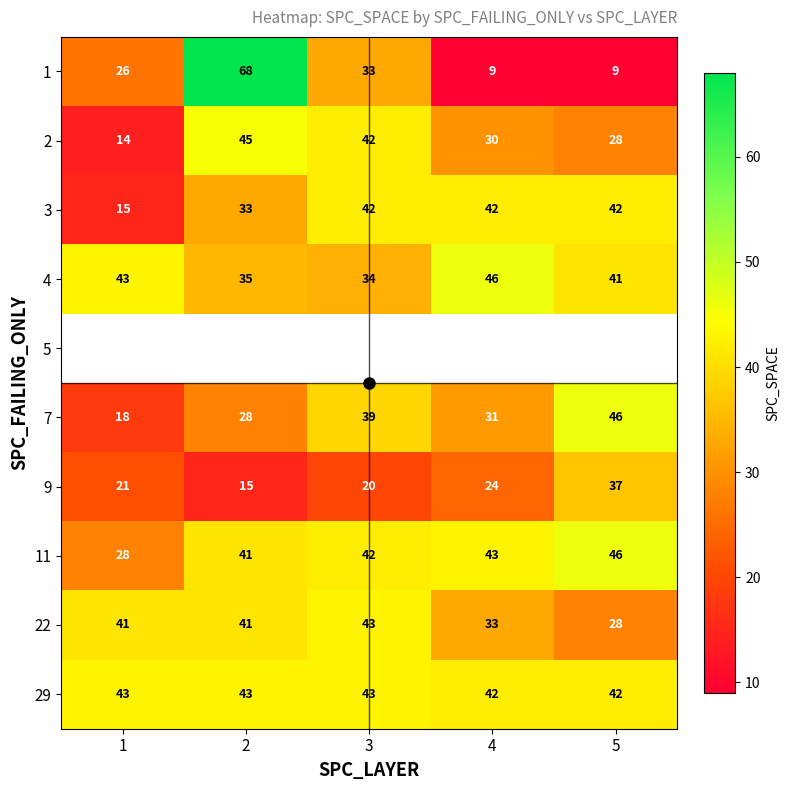

Which category has the highest value in the 11 series?

5